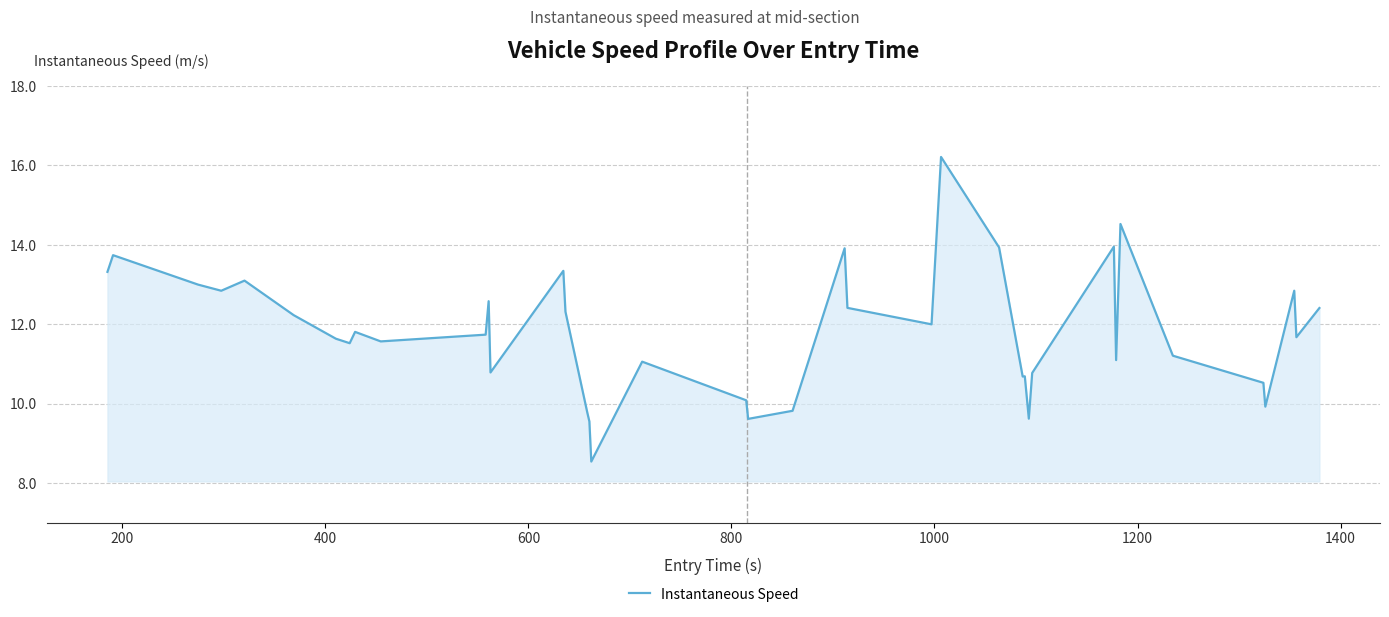

Count the number of values greater than 11.

27